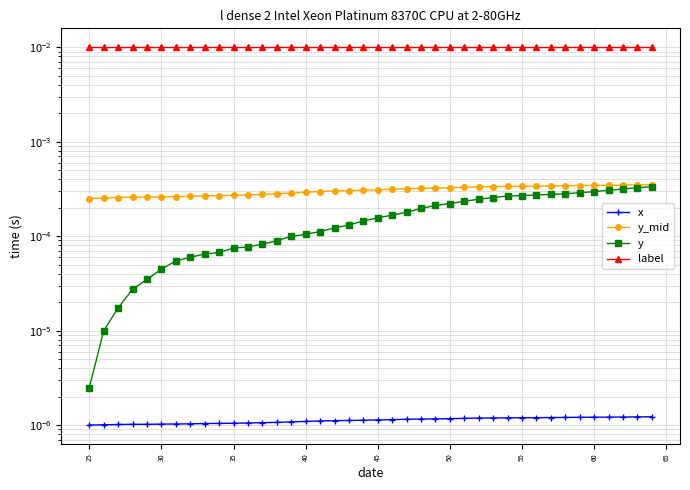

At 30, list the series in order from largest to smallest.

label, y_mid, y, x